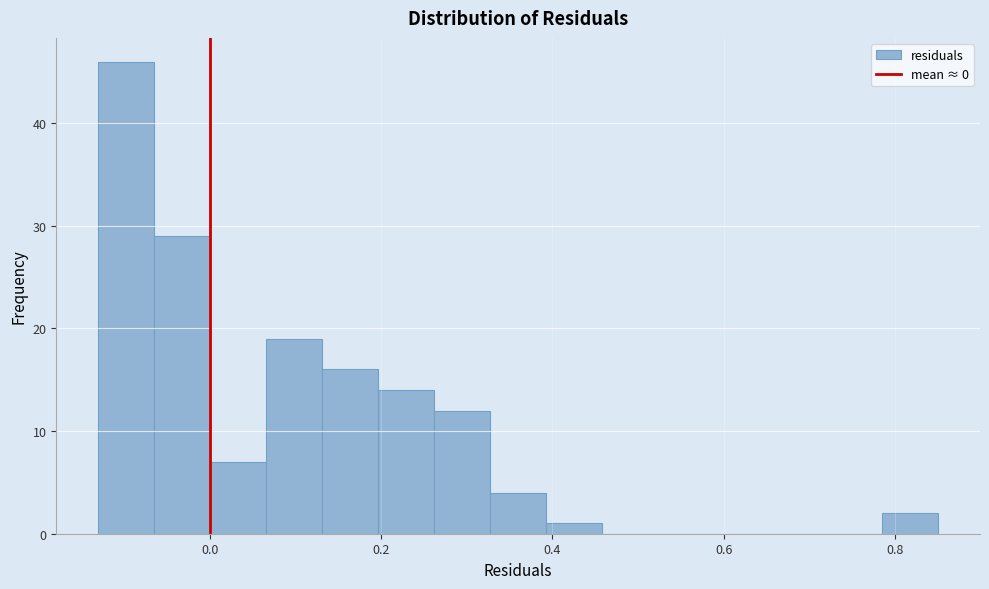

Read against the x-axis, roughly where is the centre of the tallest bar?

-0.10